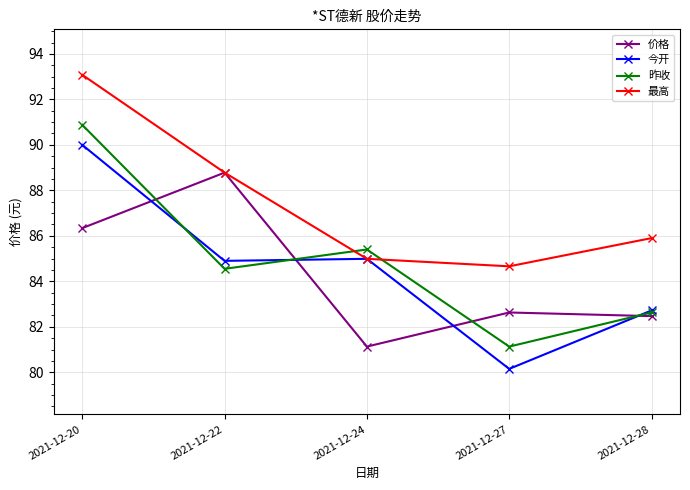

At which category does the chart reach its peak across all series?

2021-12-20